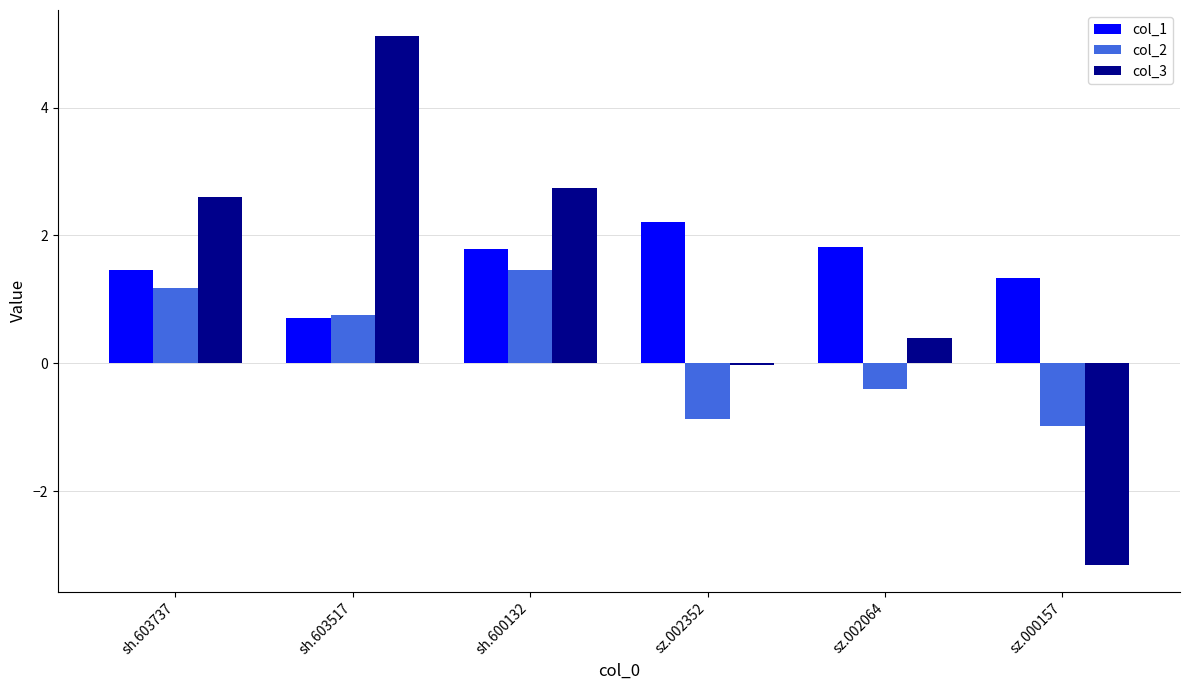

What position from the right is sz.000157?

1